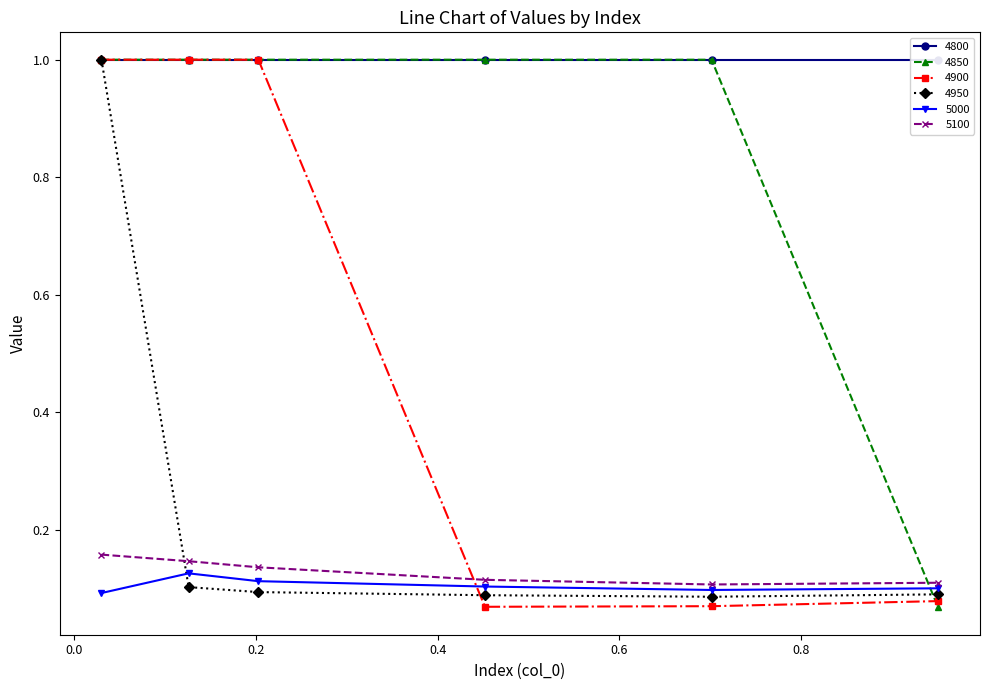

How many interior local valleys does the 4900 series have?

1